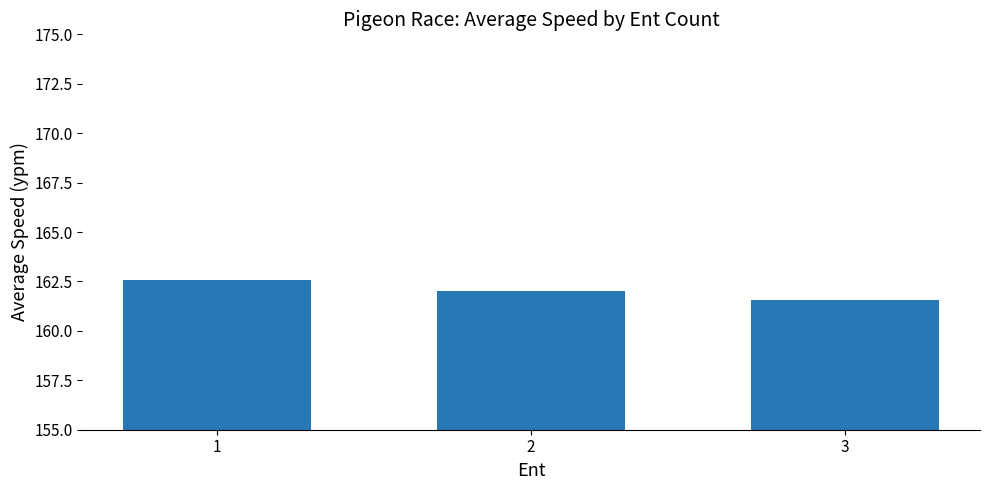

What value does the data have at 3?

161.6